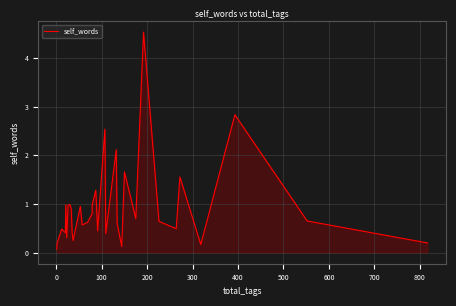

How many series are shown in this chart?

1